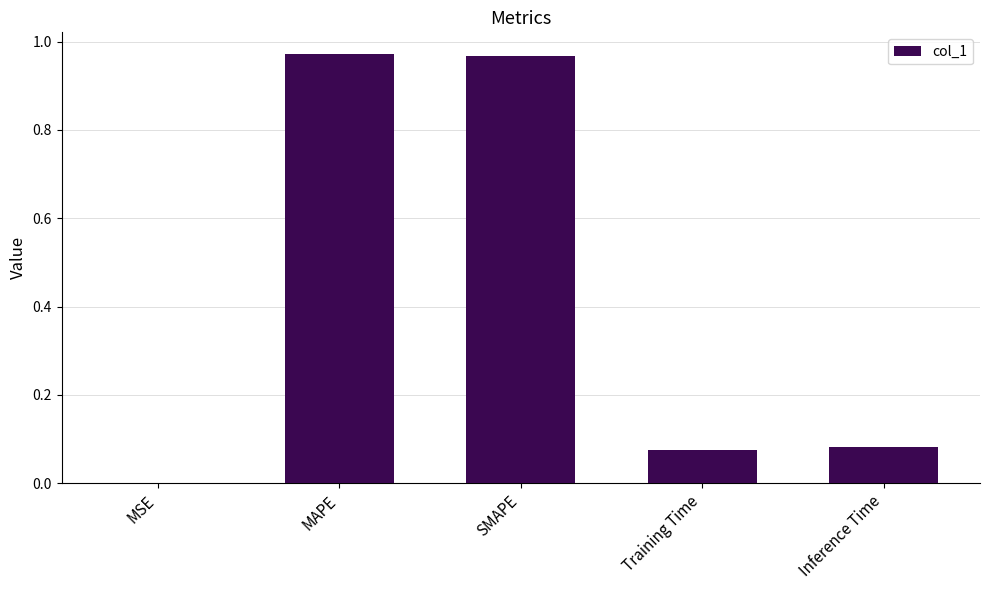

What is the sum of all values?

2.1